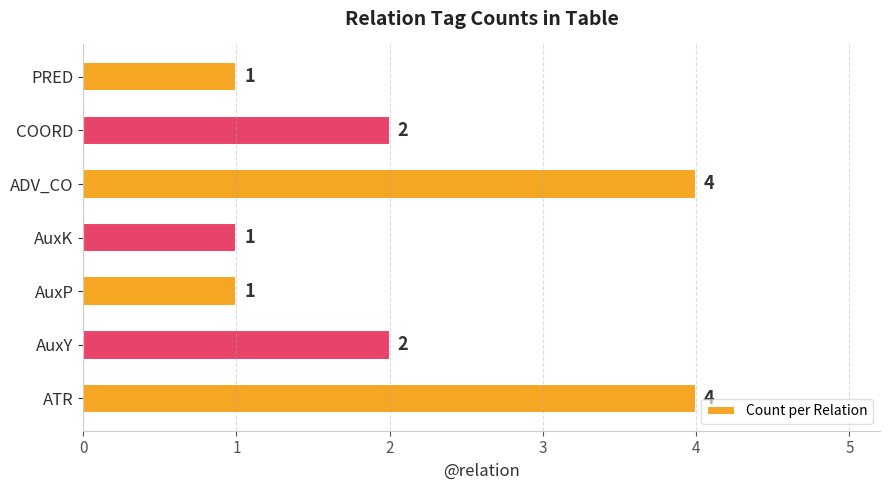

What is the difference between the maximum and minimum values?

3